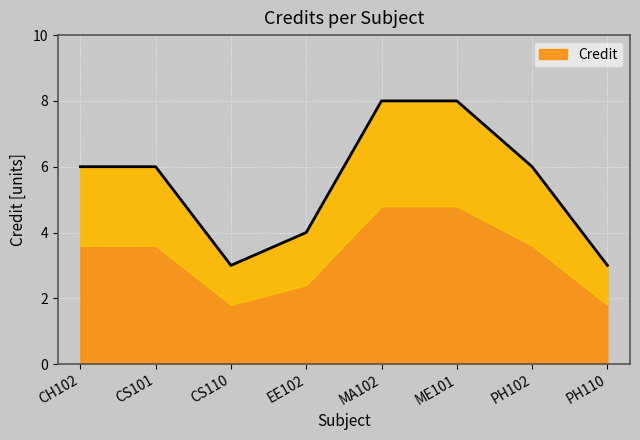

Is it true that the value at PH110 is 3?

True